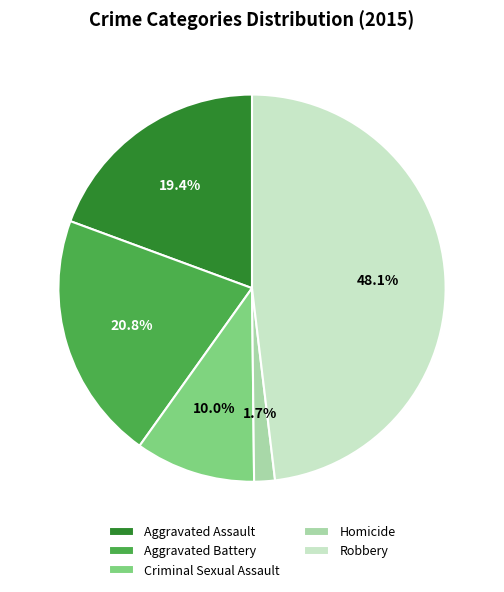

What is the smallest slice in the pie chart?

Homicide